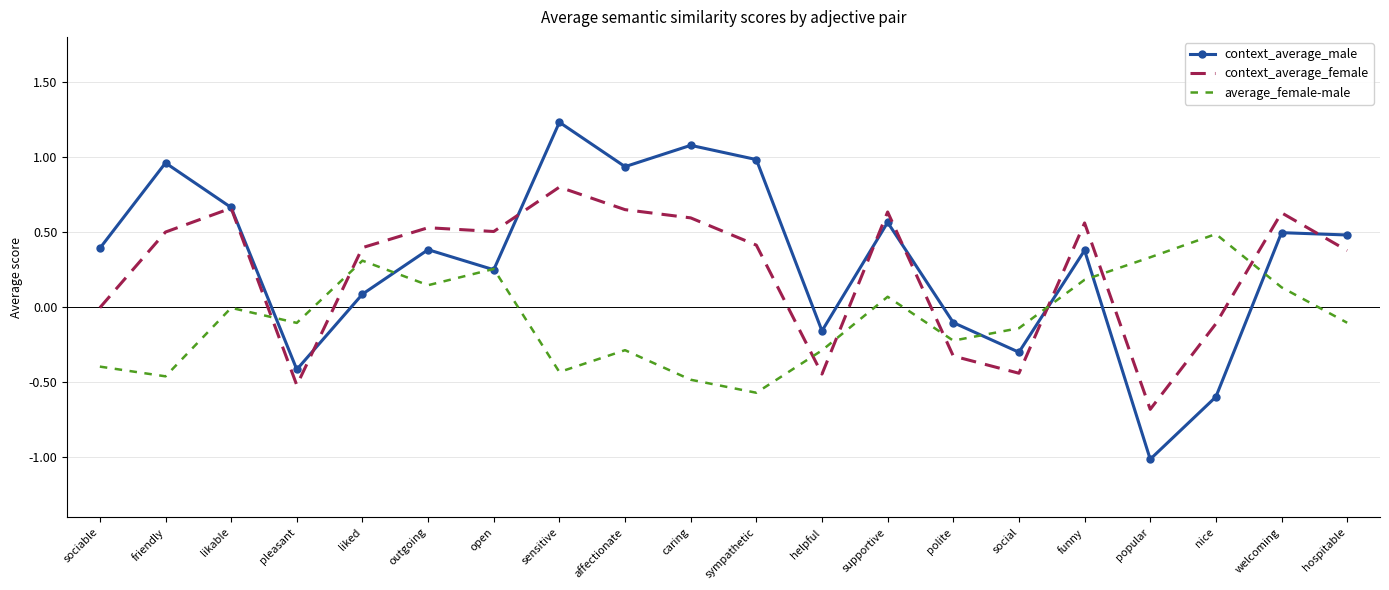

What is the total value across all series at affectionate?

1.3